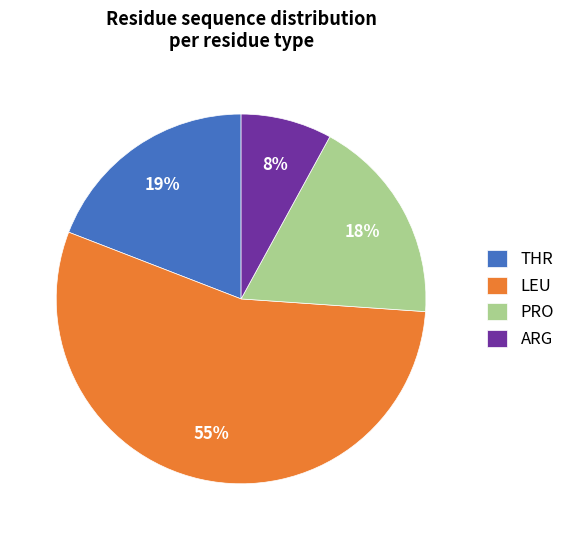

Count the number of slices in the pie.

4